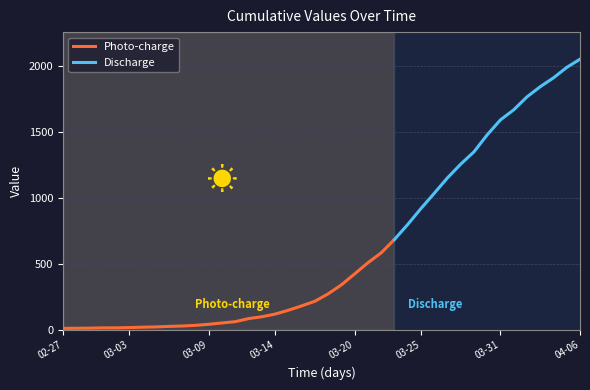

Which has a higher value, 2020-03-18 or 2020-03-25?

2020-03-25